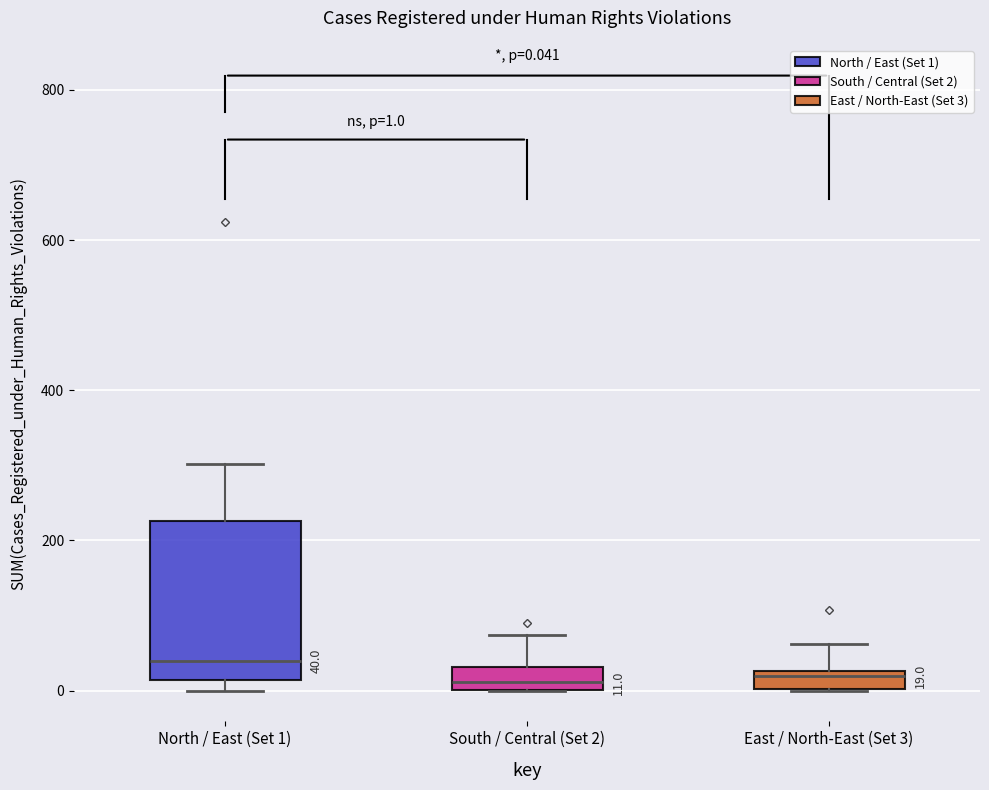

Which box has the highest median line?

North / East (Set 1)